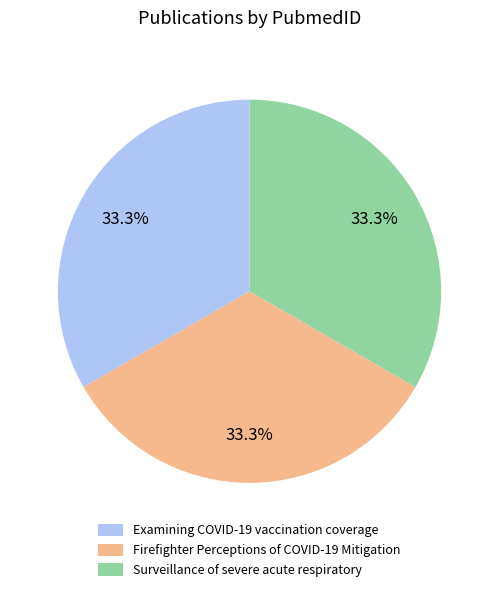

Approximately how many times larger is the value at Examining COVID-19 vaccination coverage compared to Surveillance of severe acute respiratory?

1.0